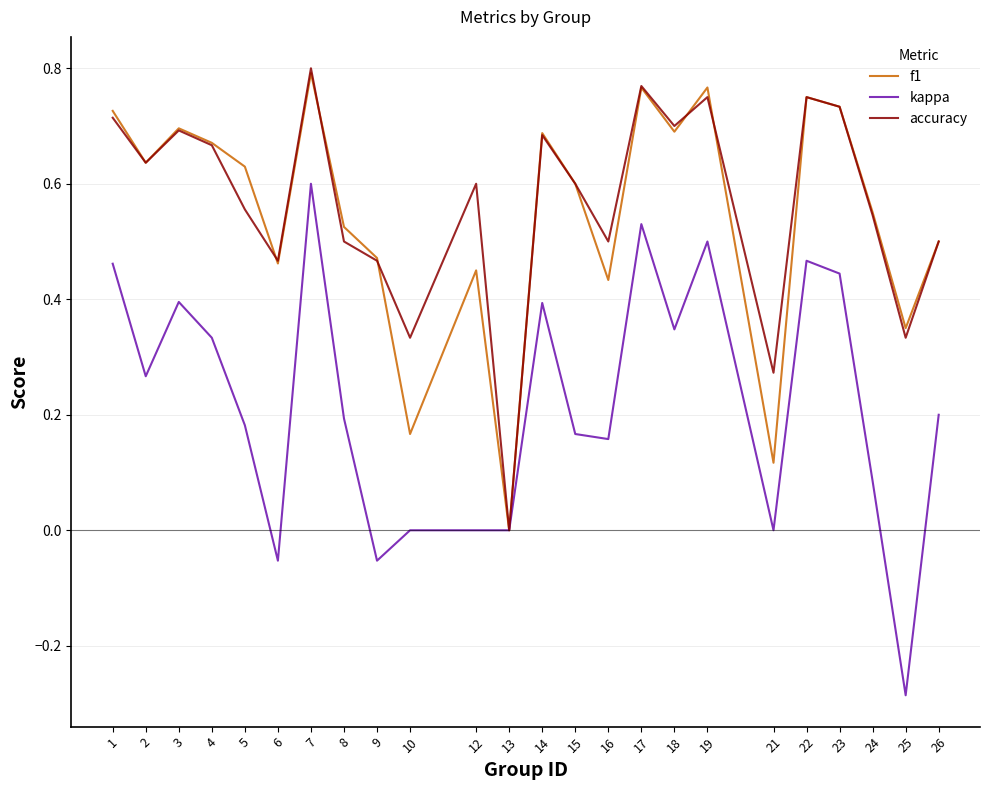

Does the chart have visible grid lines?

Yes